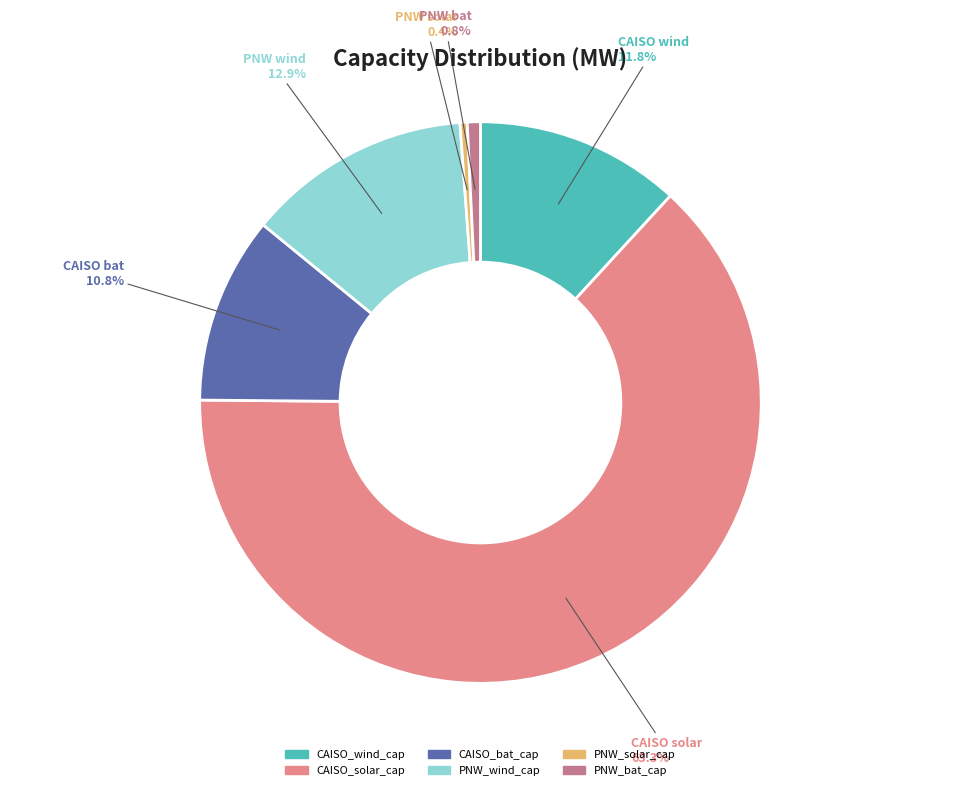

Is there any slice that represents more than half of the pie?

Yes